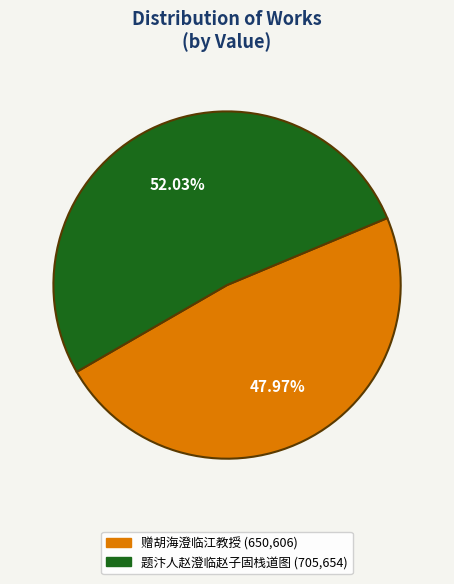

The 题汴人赵澄临赵子固栈道图 slice represents 45% of the pie. True or false?

False